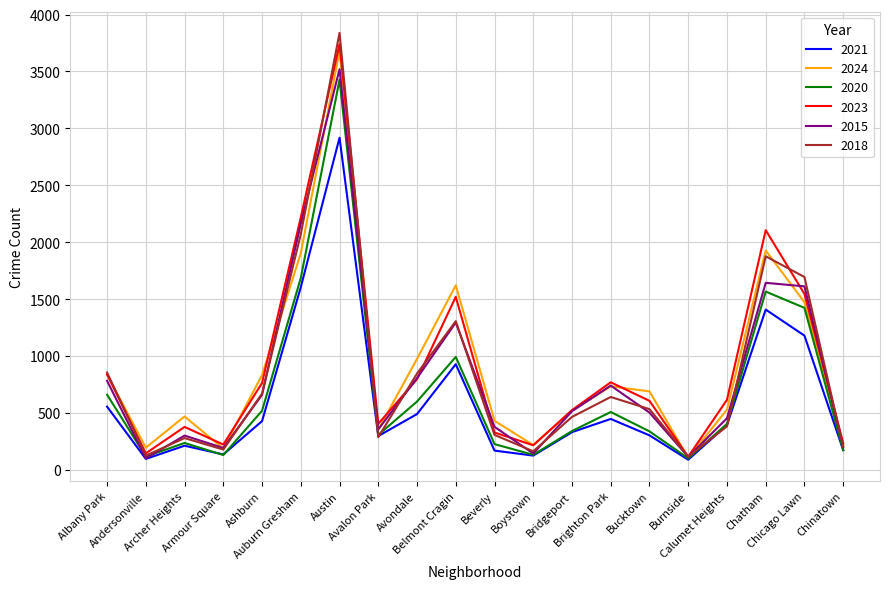

Which series has the largest range (max minus min)?

2018